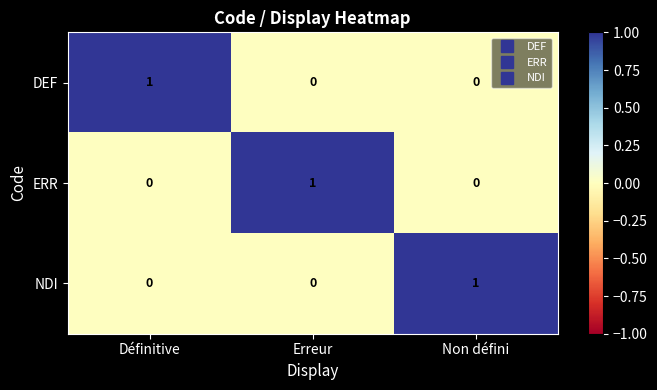

How many NDI values are between 0 and 1?

3